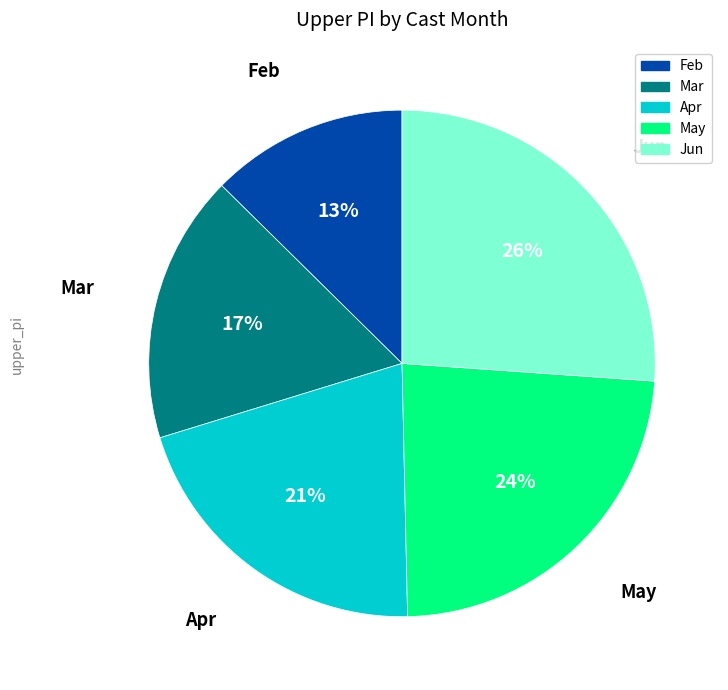

To the nearest percent, what portion does Apr represent?

21%